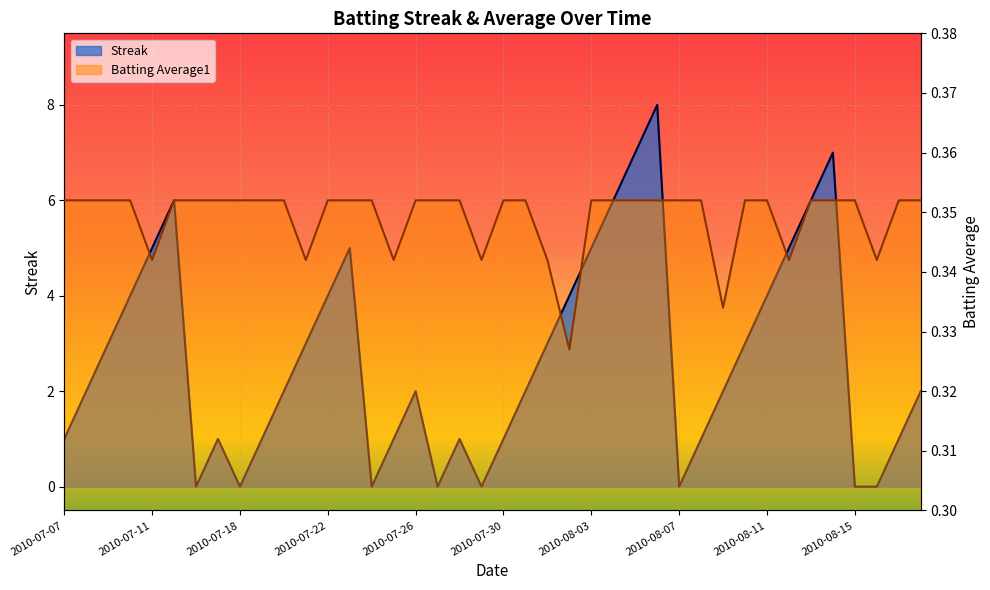

Rank the series by their average value, from lowest to highest.

Batting Average1, Streak